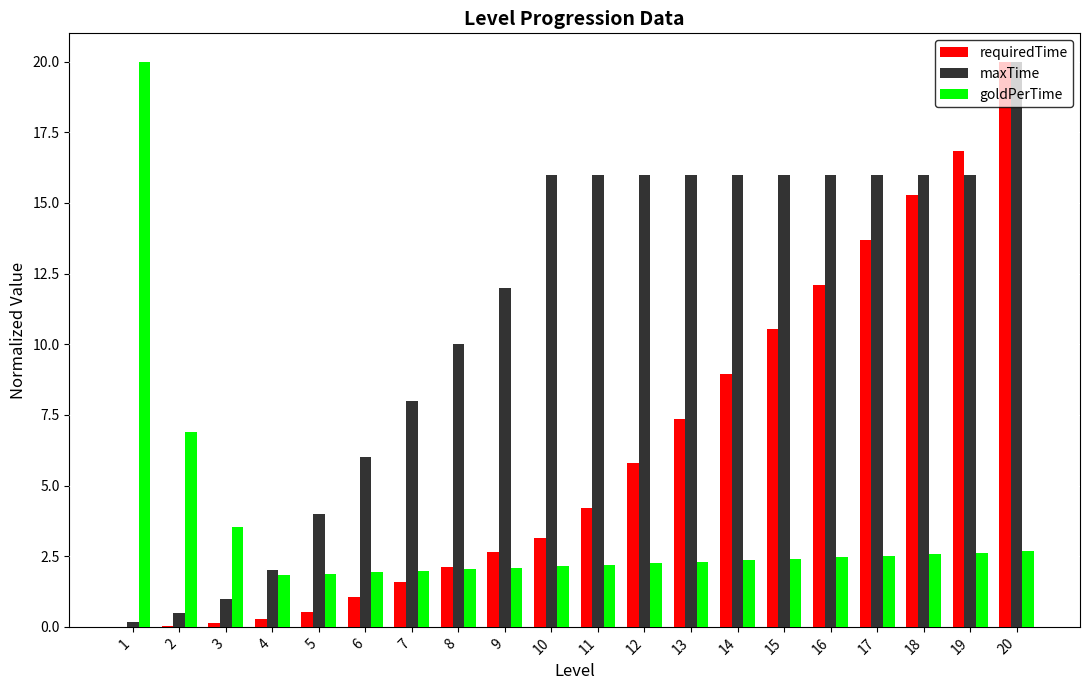

At which category is the sum across all series the highest?

20